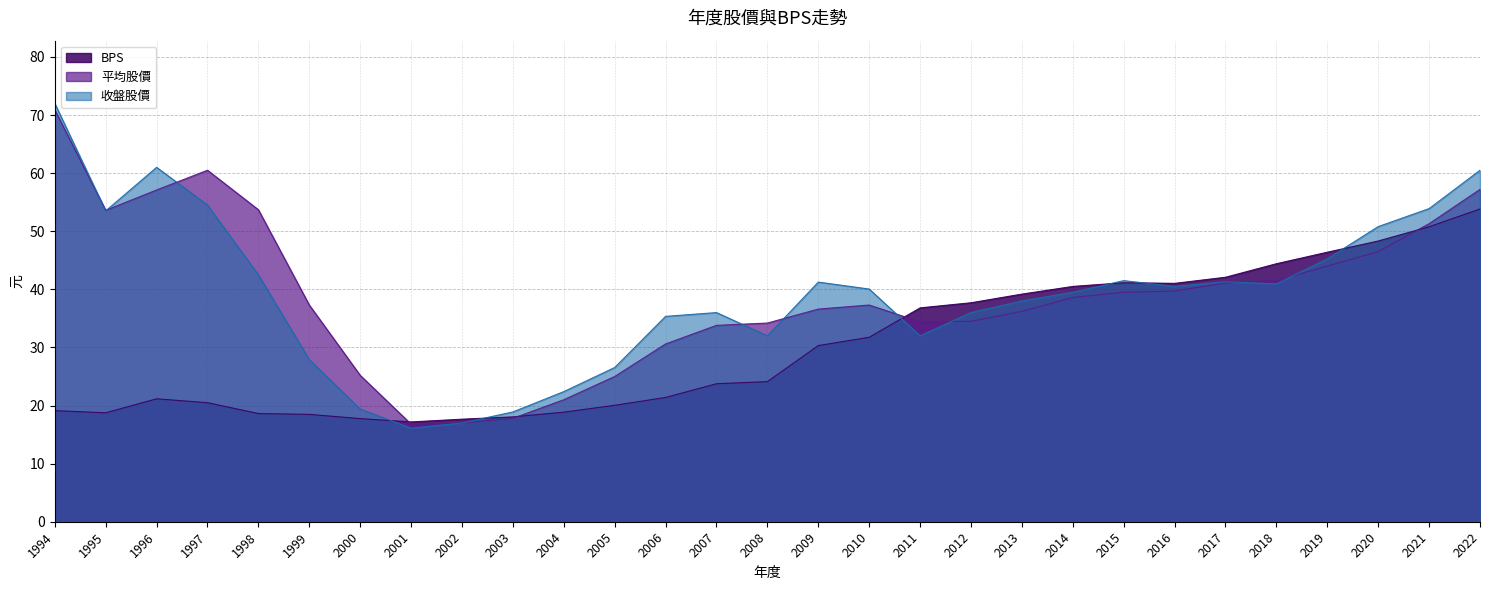

The value of 收盤股價 at 2012 is 36.0. True or false?

True